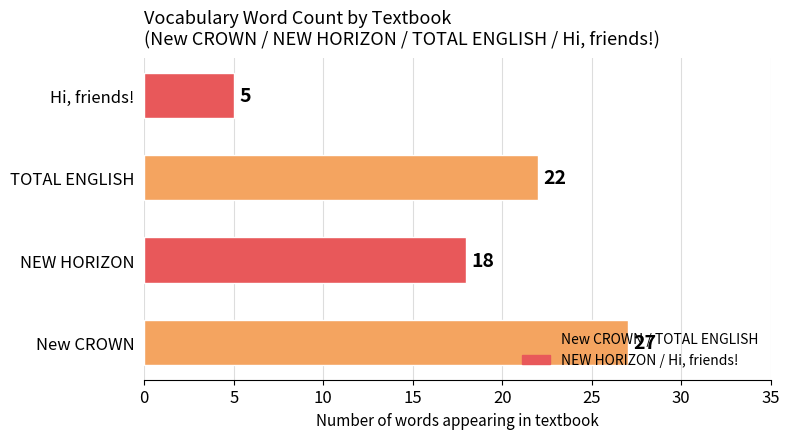

How many bars are there in total?

4